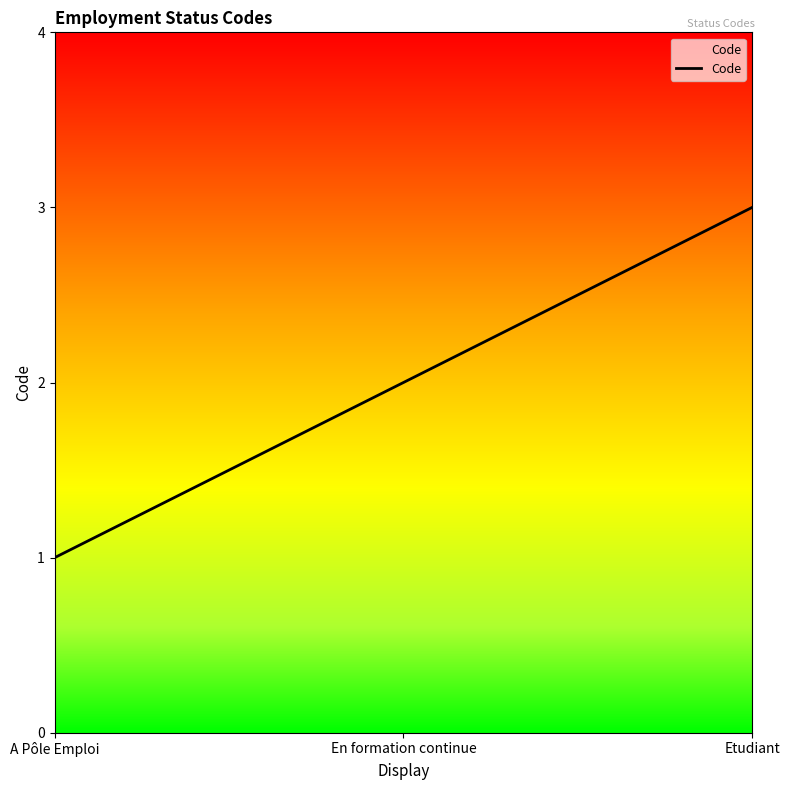

What is the difference between the values at Etudiant and A Pôle Emploi?

2